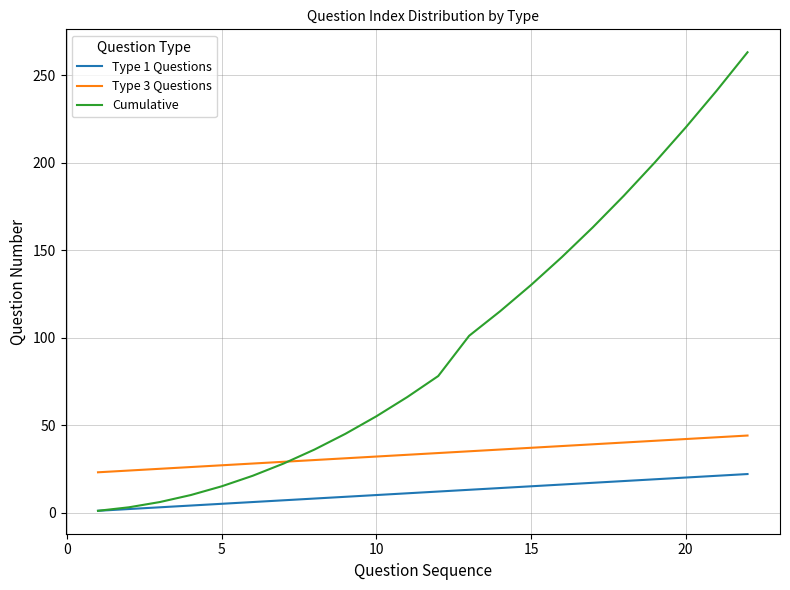

What is the difference between the maximum and minimum values in the Type 1 Questions series?

21